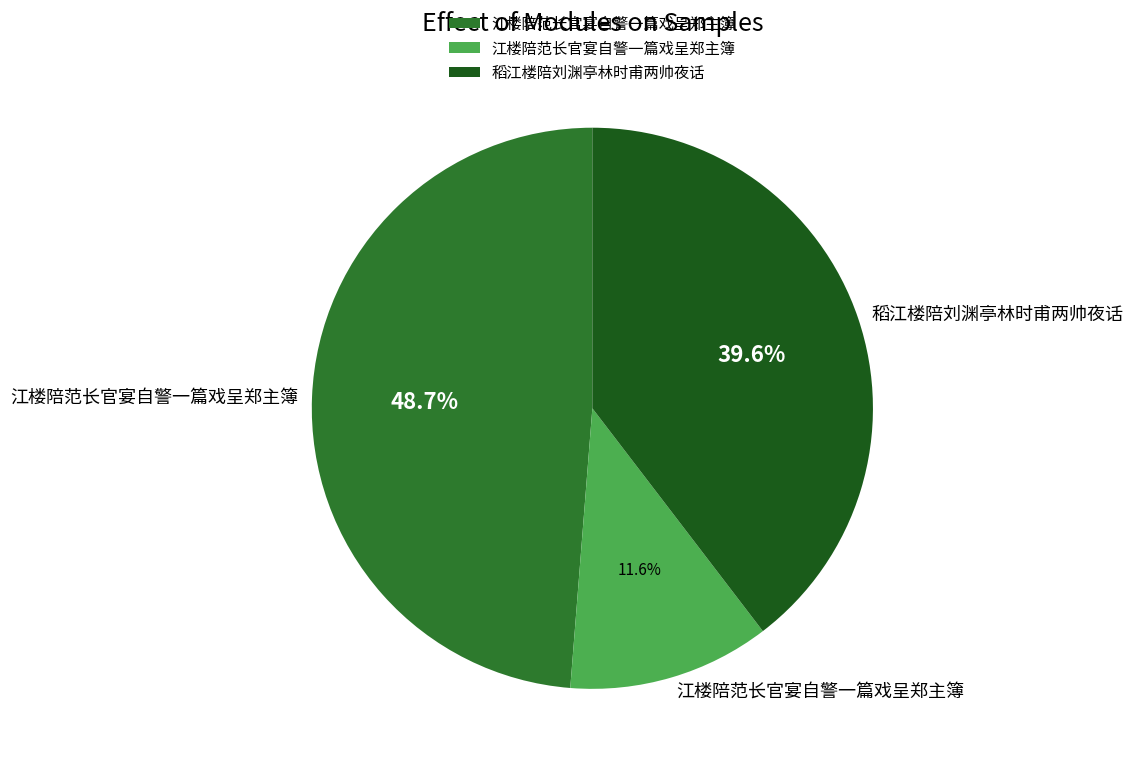

Does any single category account for the majority?

No